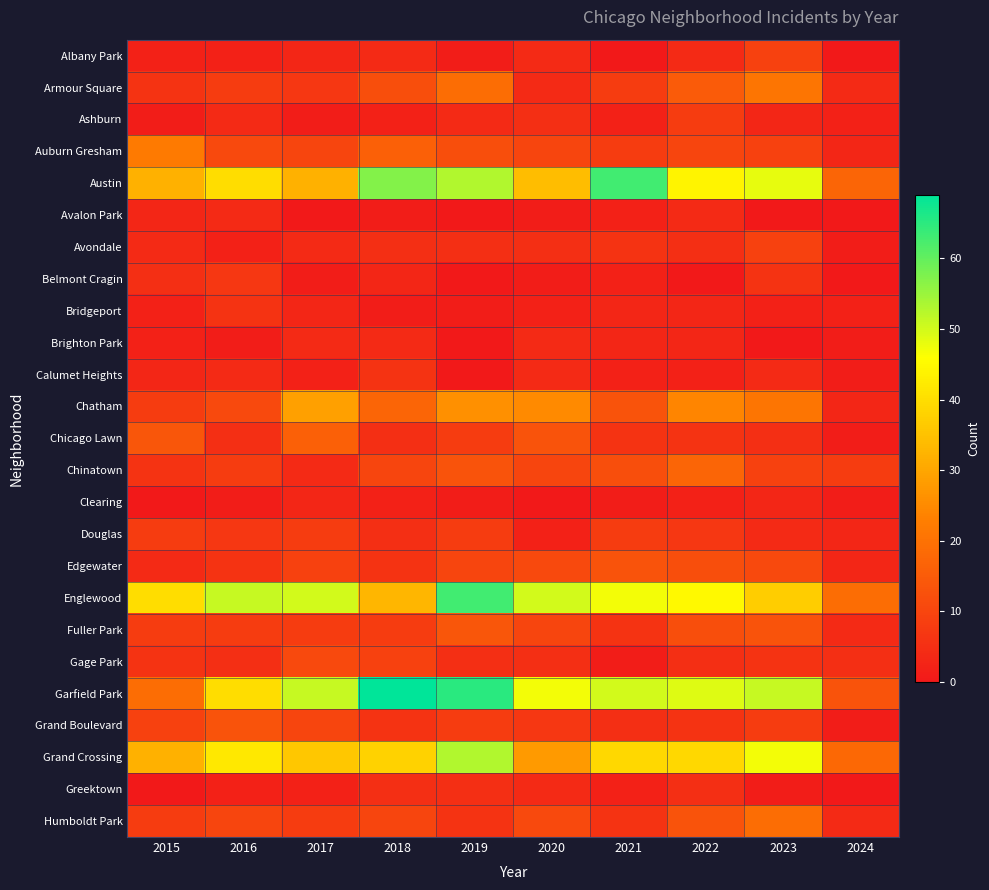

Which has a higher value, 2021 or 2020?

2020